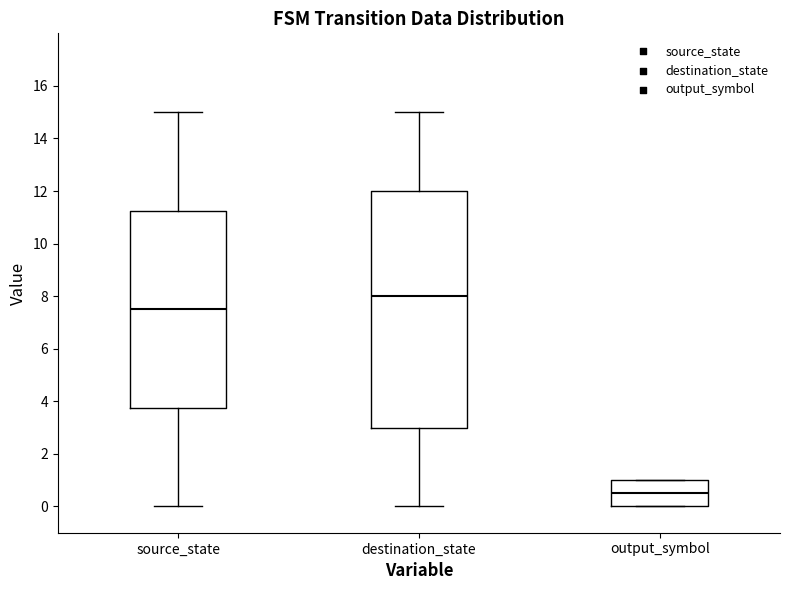

Reading left to right, read every box against the y-axis: the position of its median line, the range the box covers, and the ends of its whiskers. The values are not printed on the chart, so give them approximately, as read against the axis.

source_state: median 7.6, box 3.8 to 11.2, whiskers 0.0 to 15.0
destination_state: median 8.0, box 3.0 to 12.0, whiskers 0.0 to 15.0
output_symbol: median 0.6, box 0.0 to 1.0, whiskers 0.0 to 1.0